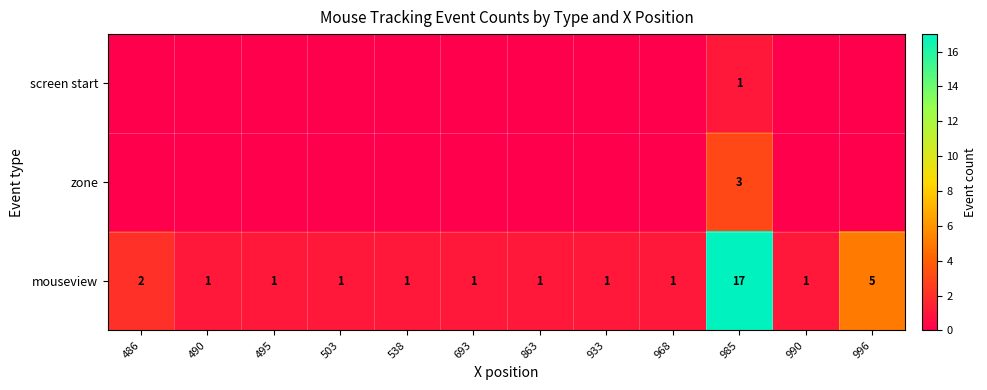

What is the maximum value shown in the chart?

17